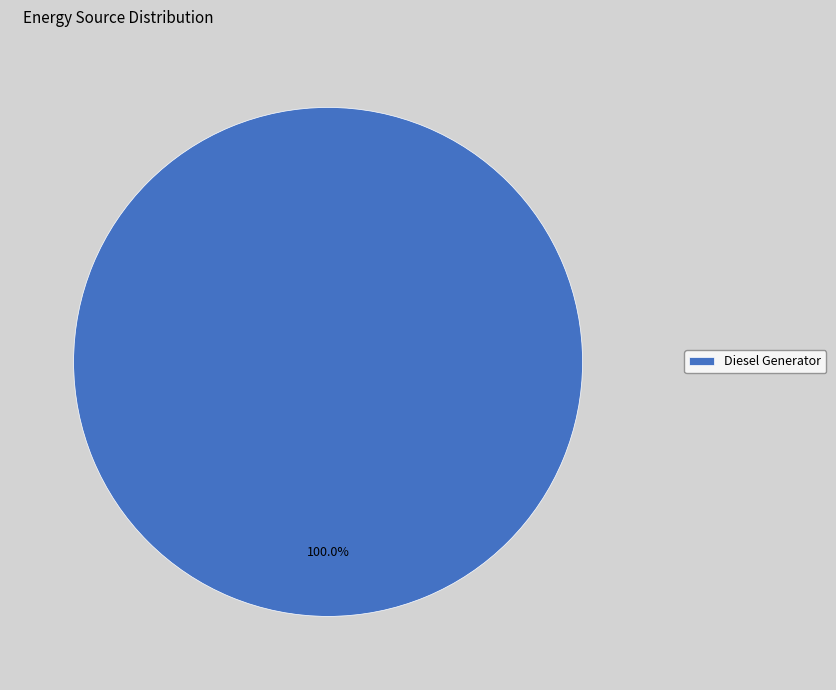

Rank the categories by value from highest to lowest.

Diesel Generator